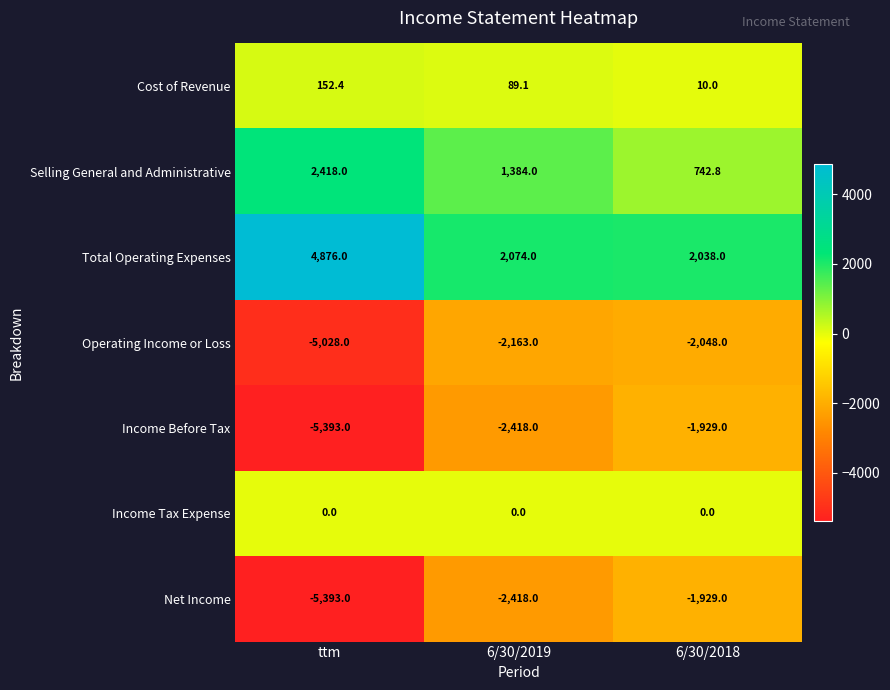

Reading left to right, extract all data points from this chart.

Cost of Revenue: ttm=152.4	6/30/2019=89.1	6/30/2018=10.0
Selling General and Administrative: ttm=2418.0	6/30/2019=1384.0	6/30/2018=742.8
Total Operating Expenses: ttm=4876.0	6/30/2019=2074.0	6/30/2018=2038.0
Operating Income or Loss: ttm=-5028.0	6/30/2019=-2163.0	6/30/2018=-2048.0
Income Before Tax: ttm=-5393.0	6/30/2019=-2418.0	6/30/2018=-1929.0
Income Tax Expense: ttm=0.0	6/30/2019=0.0	6/30/2018=0.0
Net Income: ttm=-5393.0	6/30/2019=-2418.0	6/30/2018=-1929.0